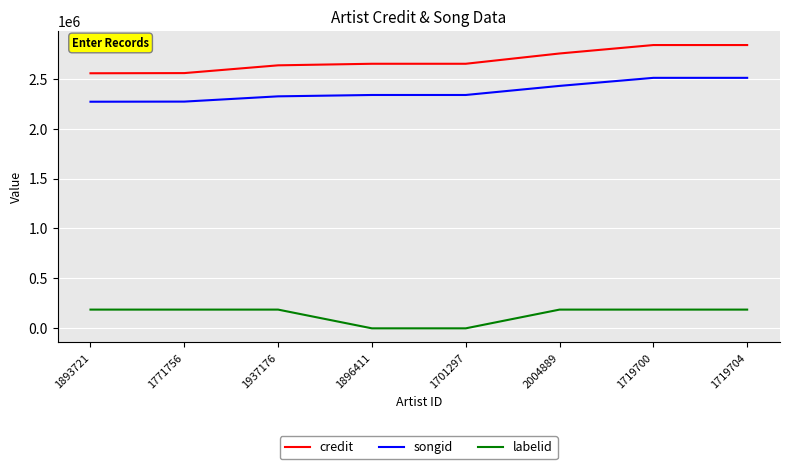

Which series has the widest spread of values?

credit